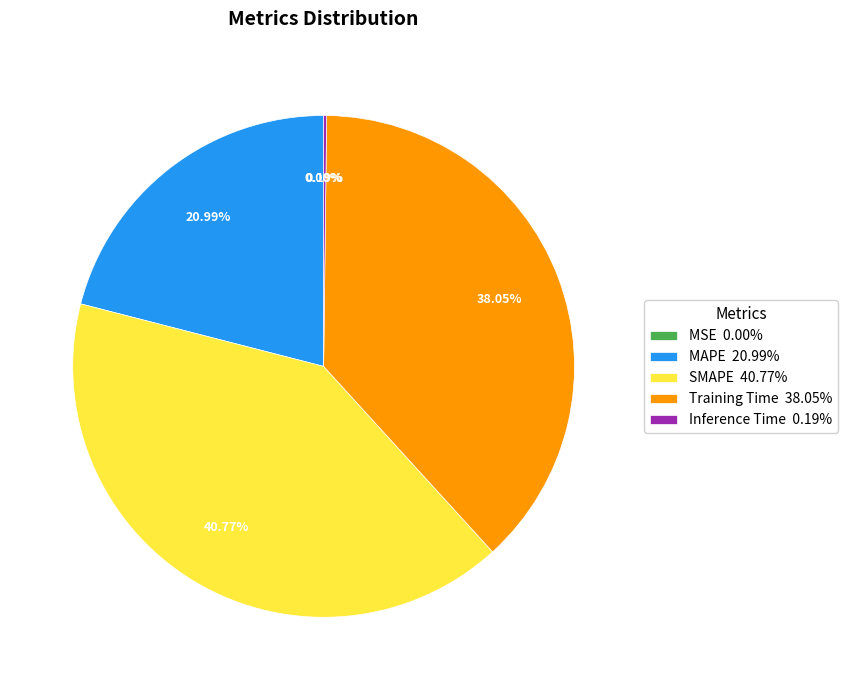

Between MAPE 20.99% and Training Time 38.05%, which is larger?

Training Time 38.05%